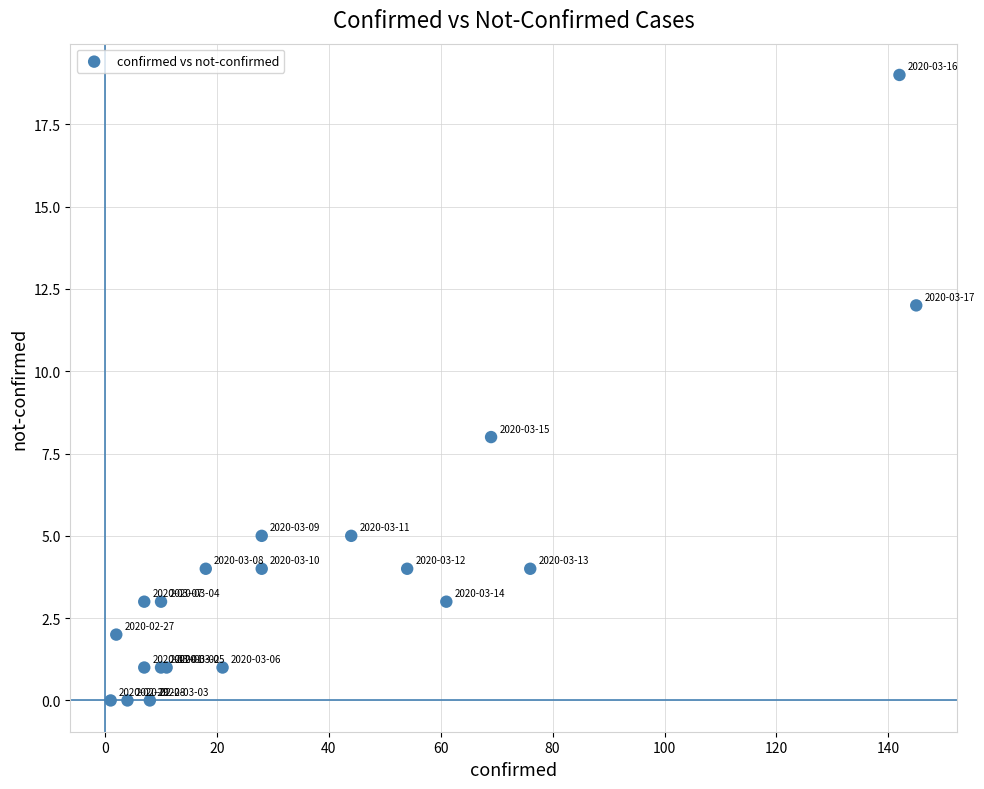

What Y value in the scatter plot is closest to 9?

8